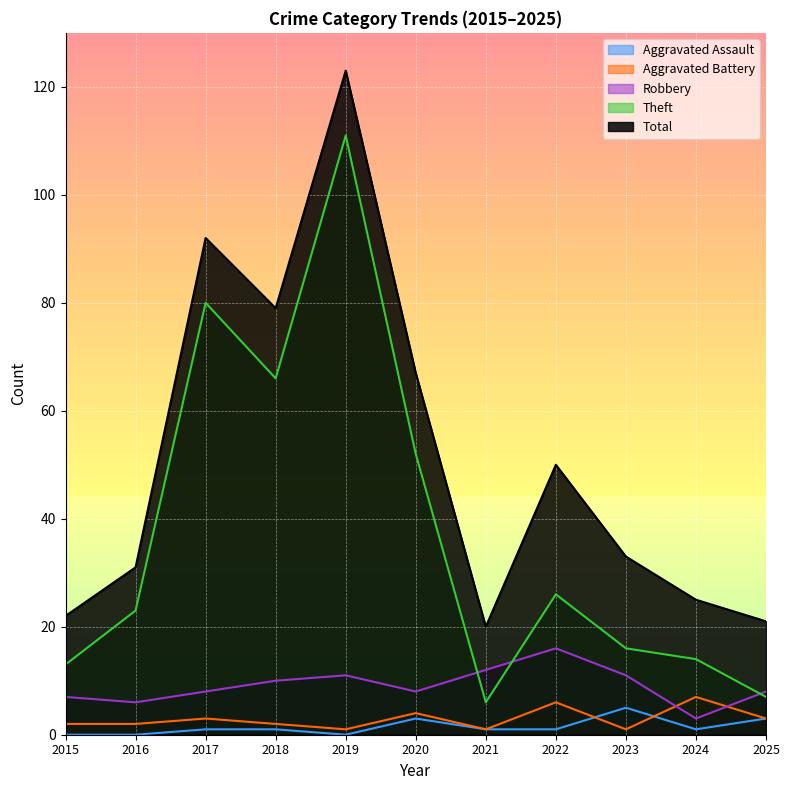

At which category does the chart reach its peak across all series?

2019